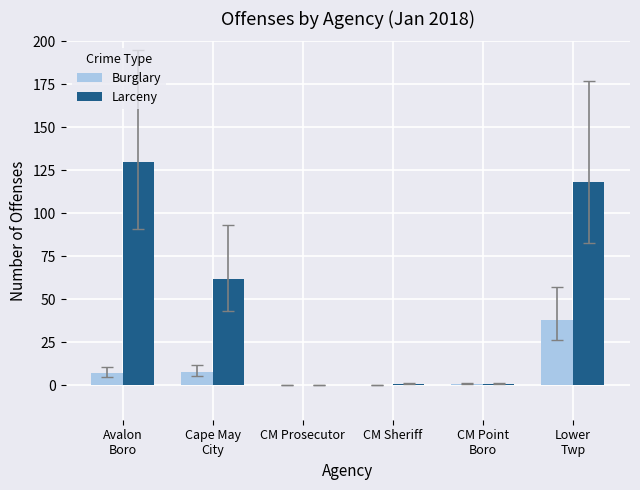

How many series are shown in this chart?

2